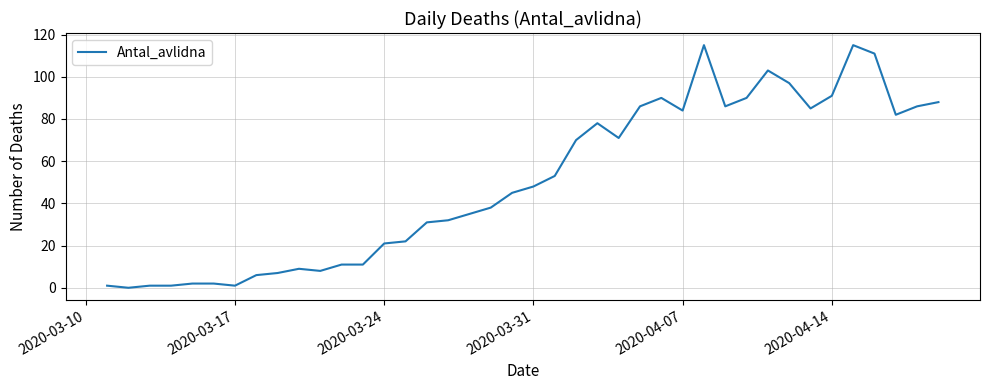

What is the difference between the maximum and minimum values?

115